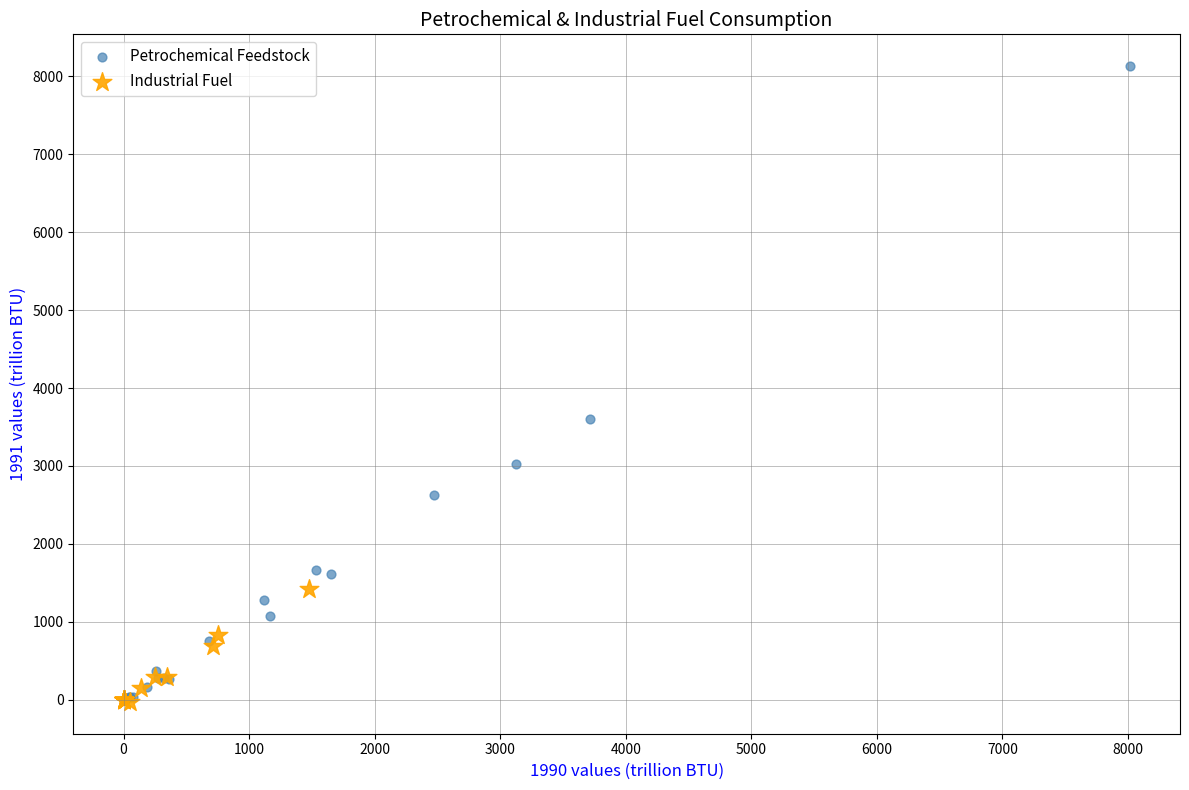

Which series has the widest spread of Y values?

Petrochemical Feedstock